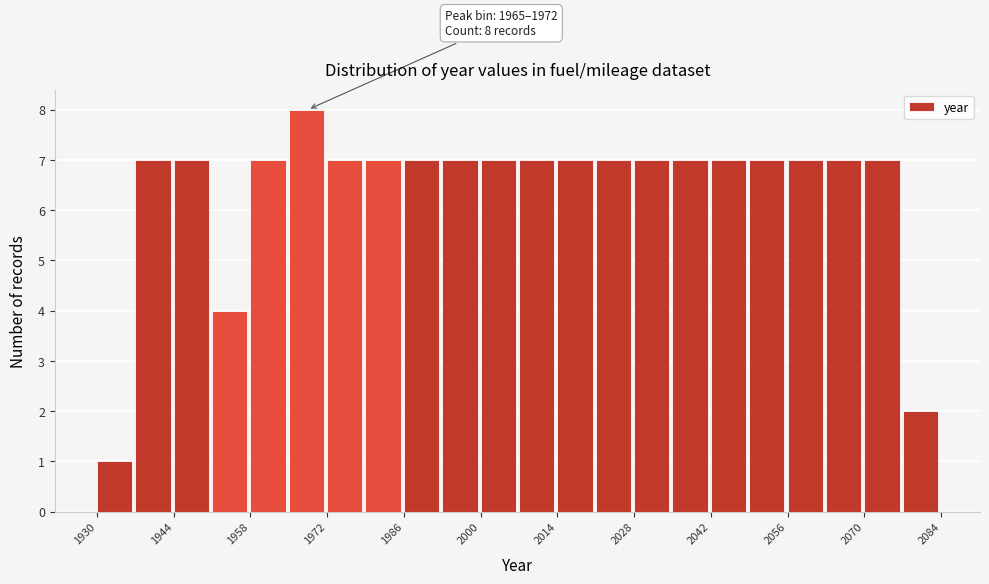

Around what value on the x-axis is the tallest bar? Give the approximate position of its centre, as read against the axis.

1968